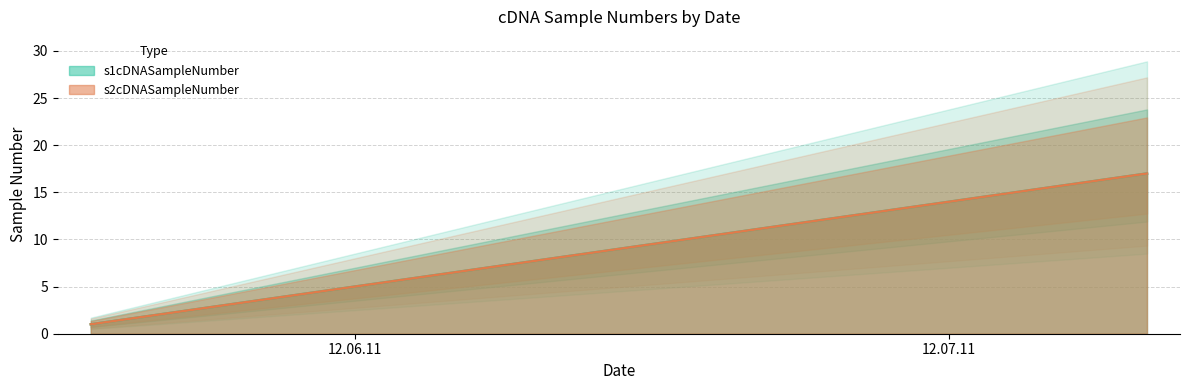

Does the chart display data point markers on the line(s)?

No